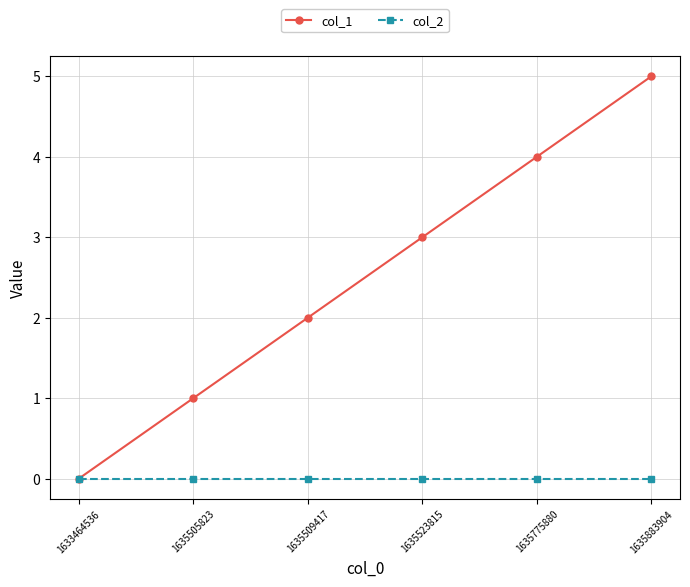

What is the total value across all series at 1635509417?

2